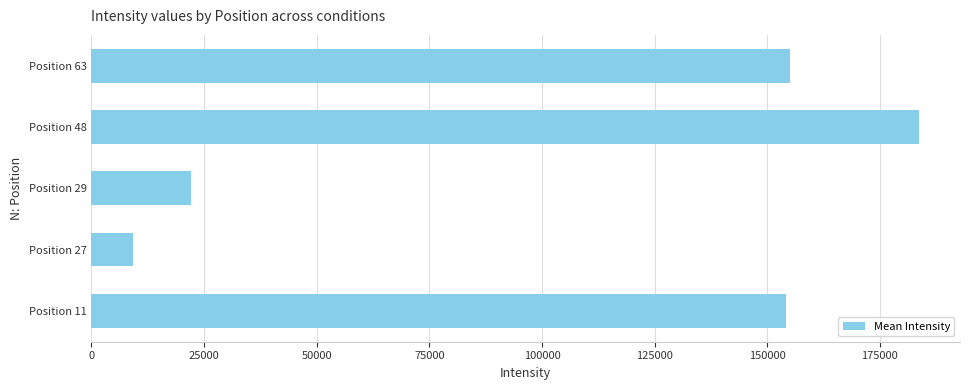

What is the minimum value shown in the chart?

9338.0